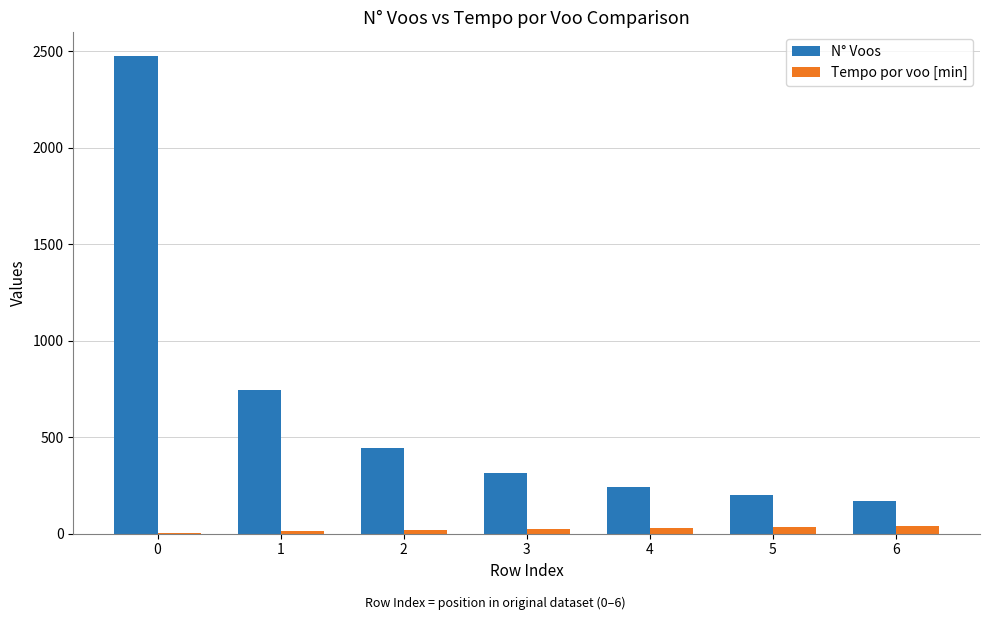

The value of N° Voos at 5 is 95.7. True or false?

False